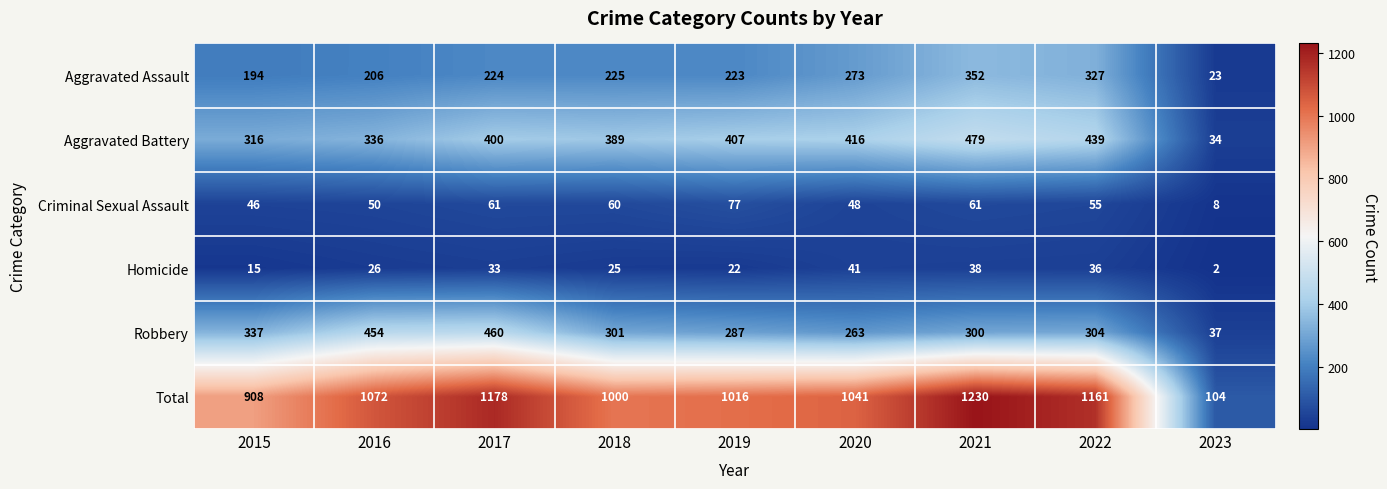

The Homicide series shows 9 at 2015. True or false?

False